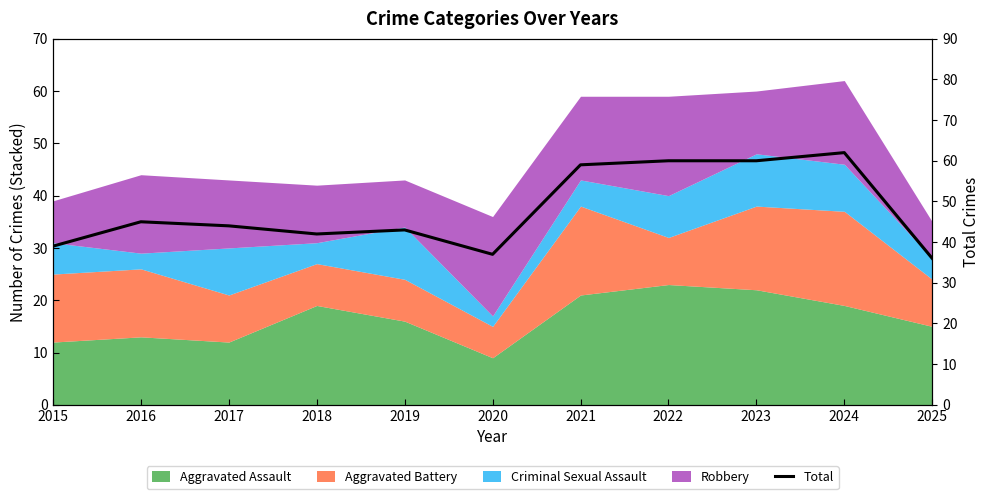

What is the greatest value displayed?

62